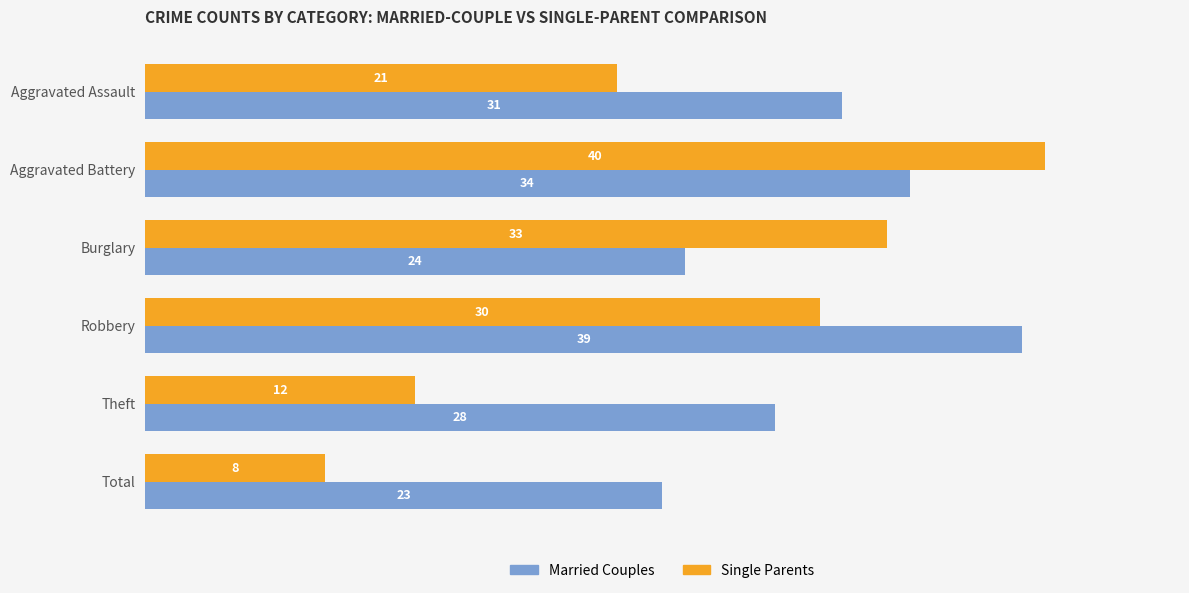

List the series in order of their peak value, highest first.

Single Parents, Married Couples